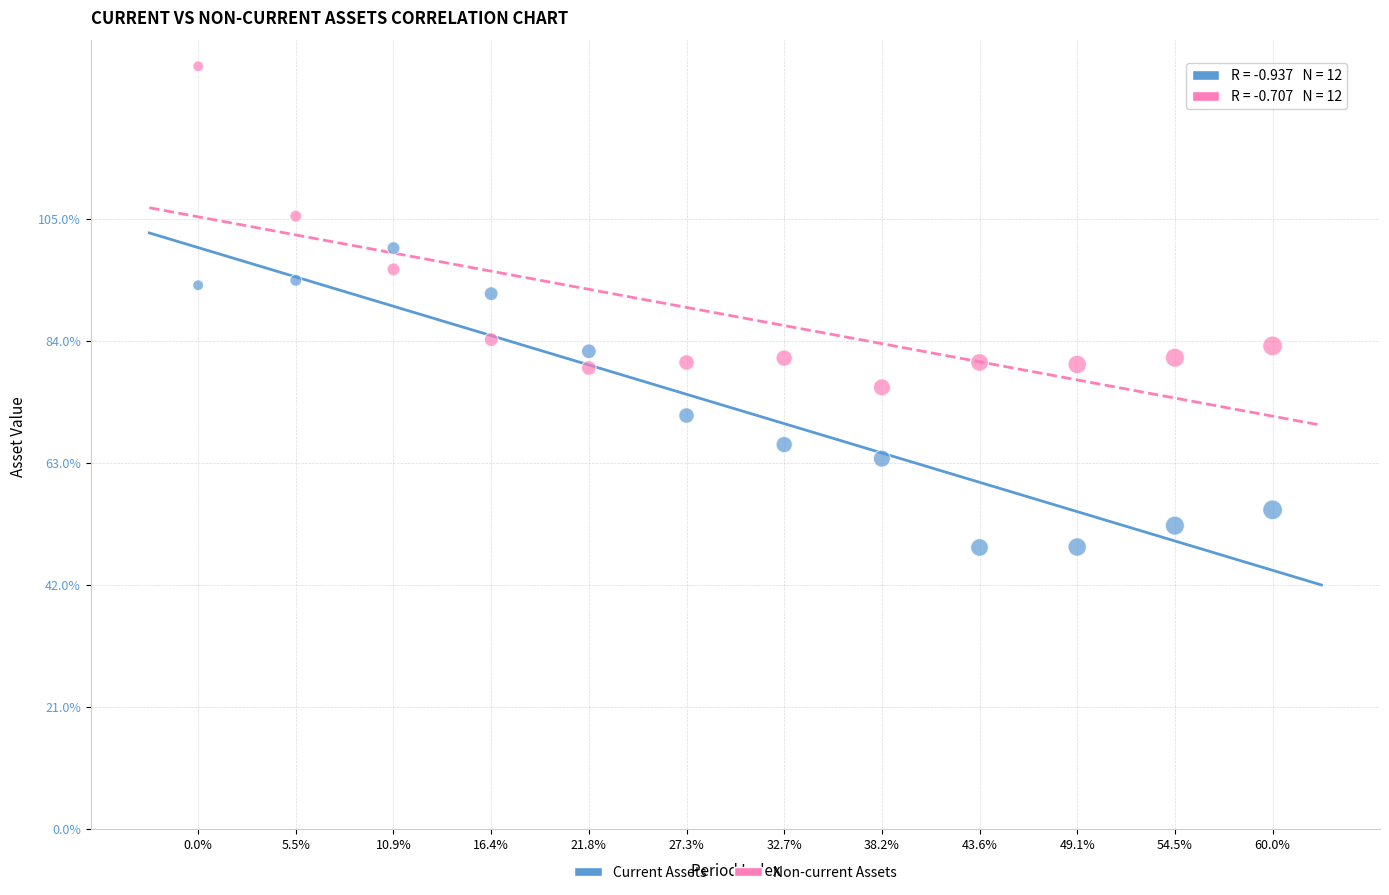

Which series has the largest Y range (max minus min)?

Non-current Assets